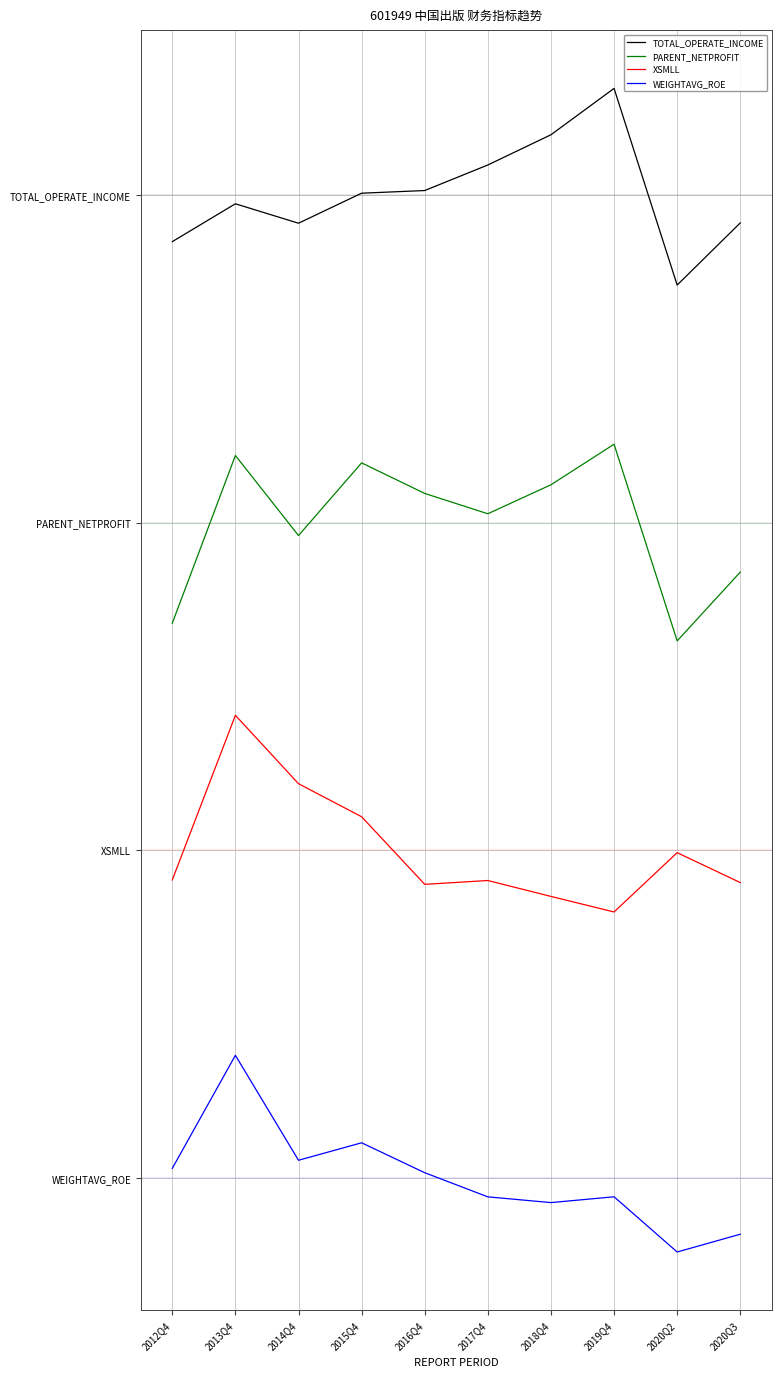

Which has a higher value, 2017Q4 or 2016Q4?

2017Q4